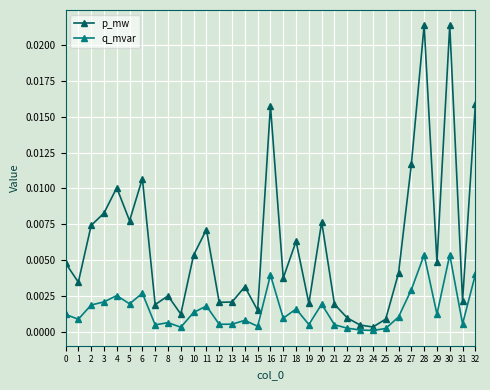

True or false: p_mw and q_mvar cross at least once.

False